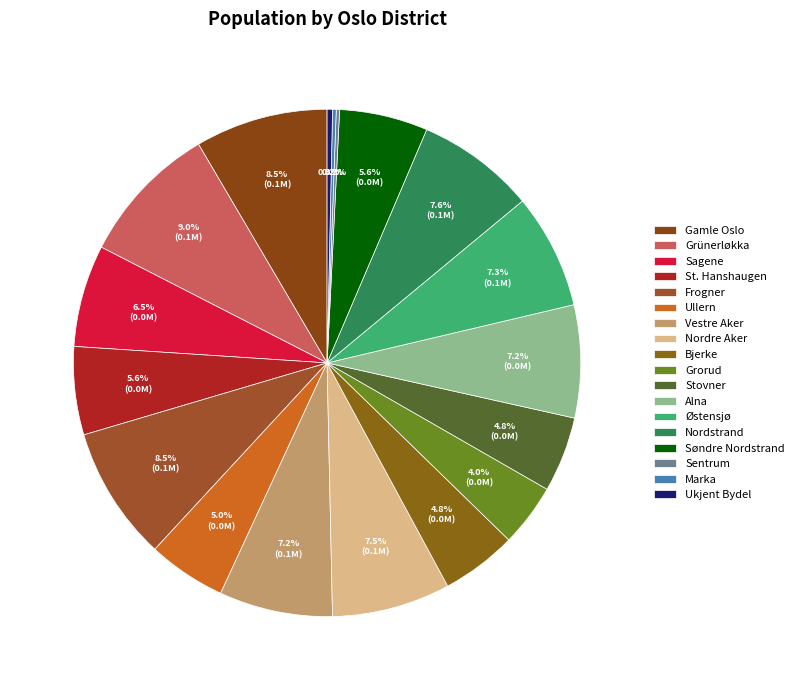

Rank the categories by value from lowest to highest.

Sentrum, Marka, Ukjent Bydel, Grorud, Stovner, Bjerke, Ullern, St. Hanshaugen, Søndre Nordstrand, Sagene, Alna, Vestre Aker, Østensjø, Nordre Aker, Nordstrand, Gamle Oslo, Frogner, Grünerløkka